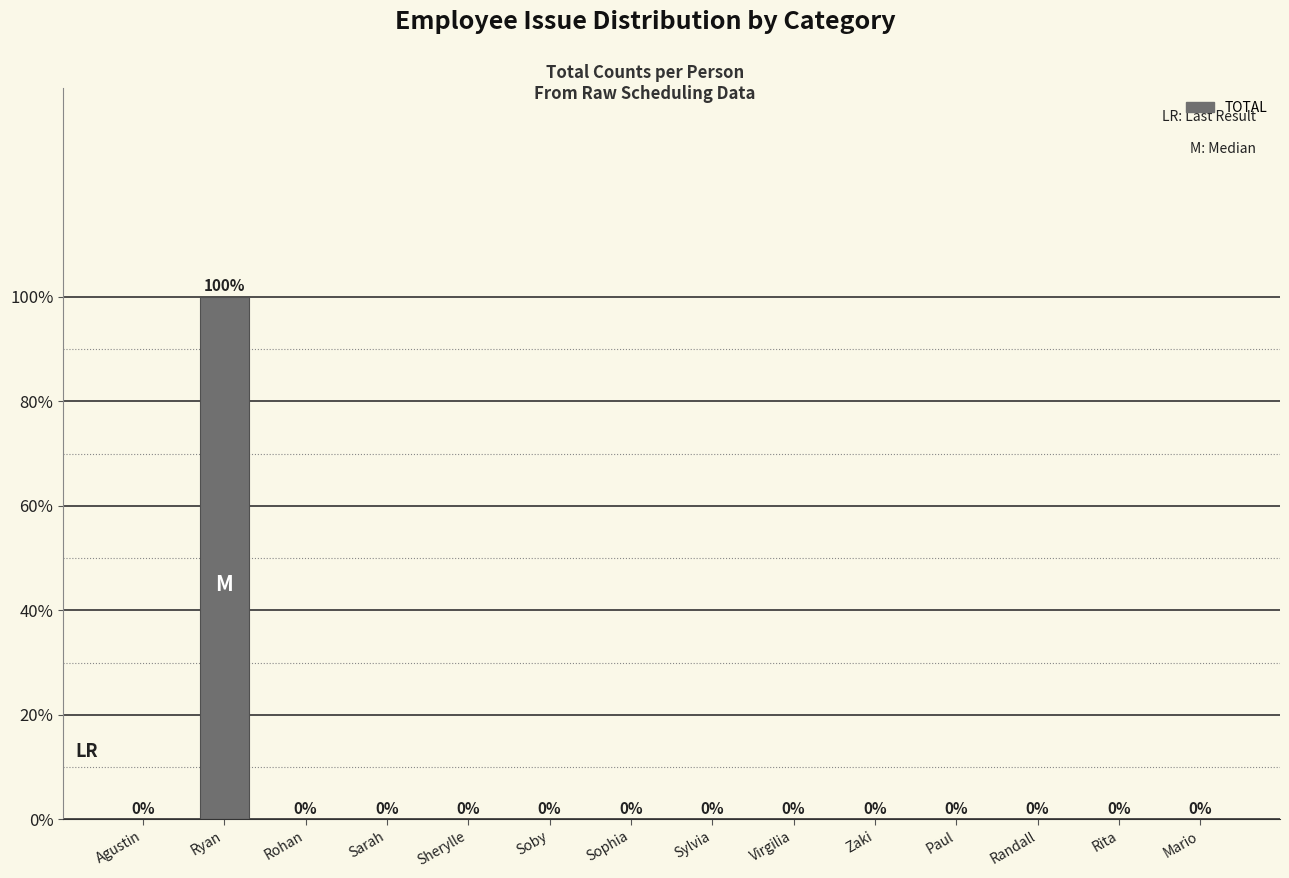

List the labels in order of value, smallest first.

Agustin, Rohan, Sarah, Sherylle, Soby, Sophia, Sylvia, Virgilia, Zaki, Paul, Randall, Rita, Mario, Ryan